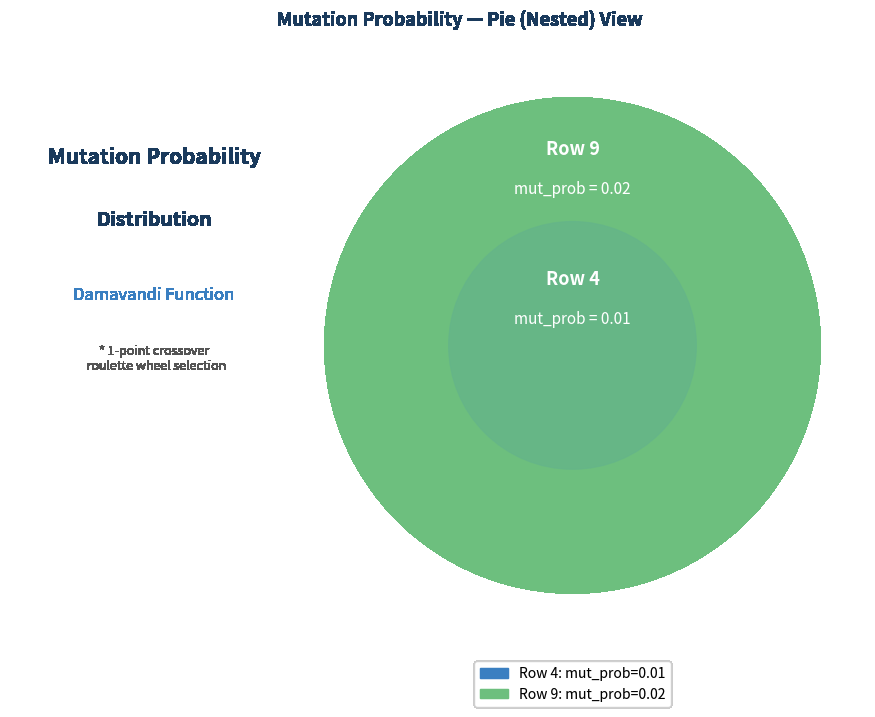

To the nearest percent, what is the average slice percentage?

50%